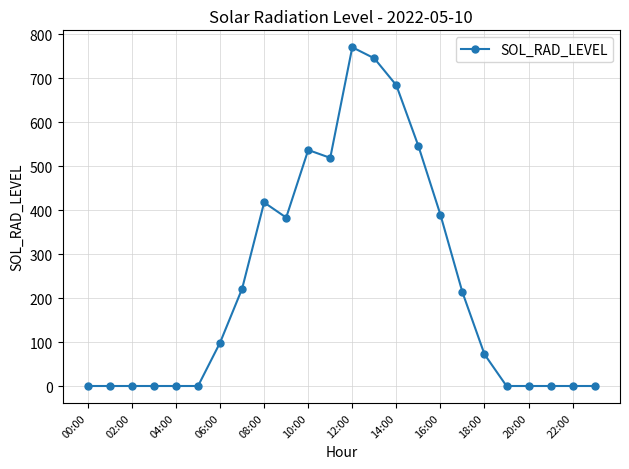

True or false: there are more than 1 points higher than both neighbors.

True